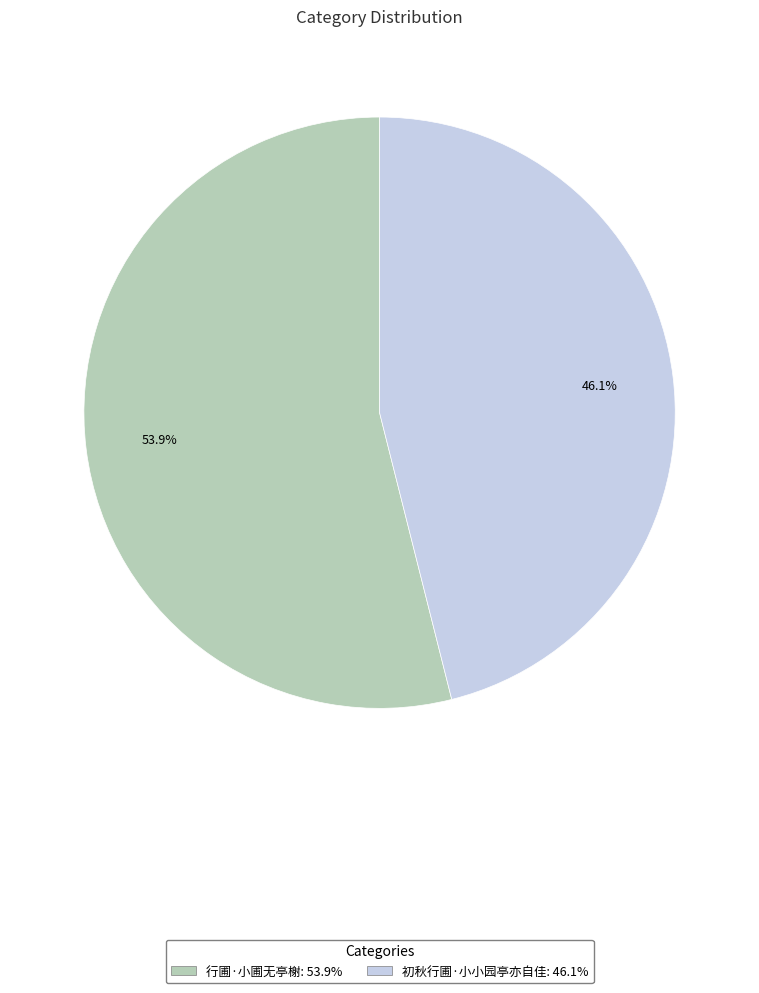

Which slice is the largest?

行圃·小圃无亭榭